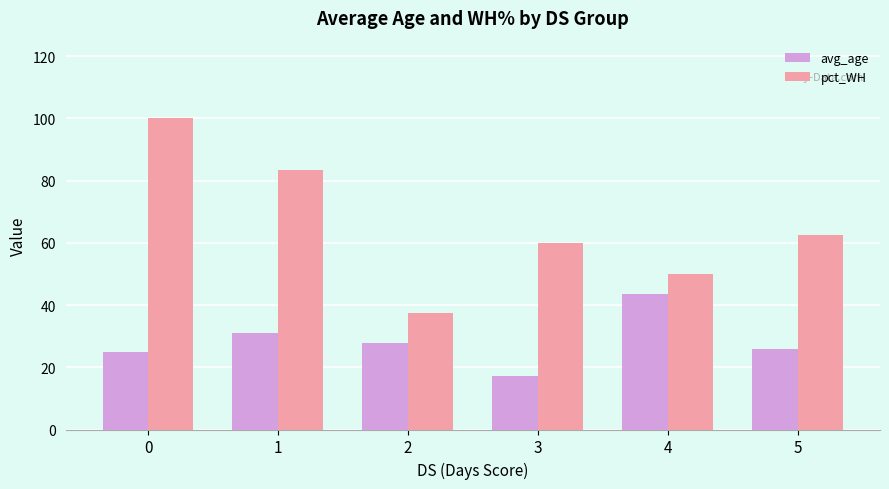

Reading left to right, extract all data points from this chart.

avg_age: 0=25.0	1=31.2	2=27.8	3=17.2	4=43.5	5=25.8
pct_WH: 0=100.0	1=83.3	2=37.5	3=60.0	4=50.0	5=62.5